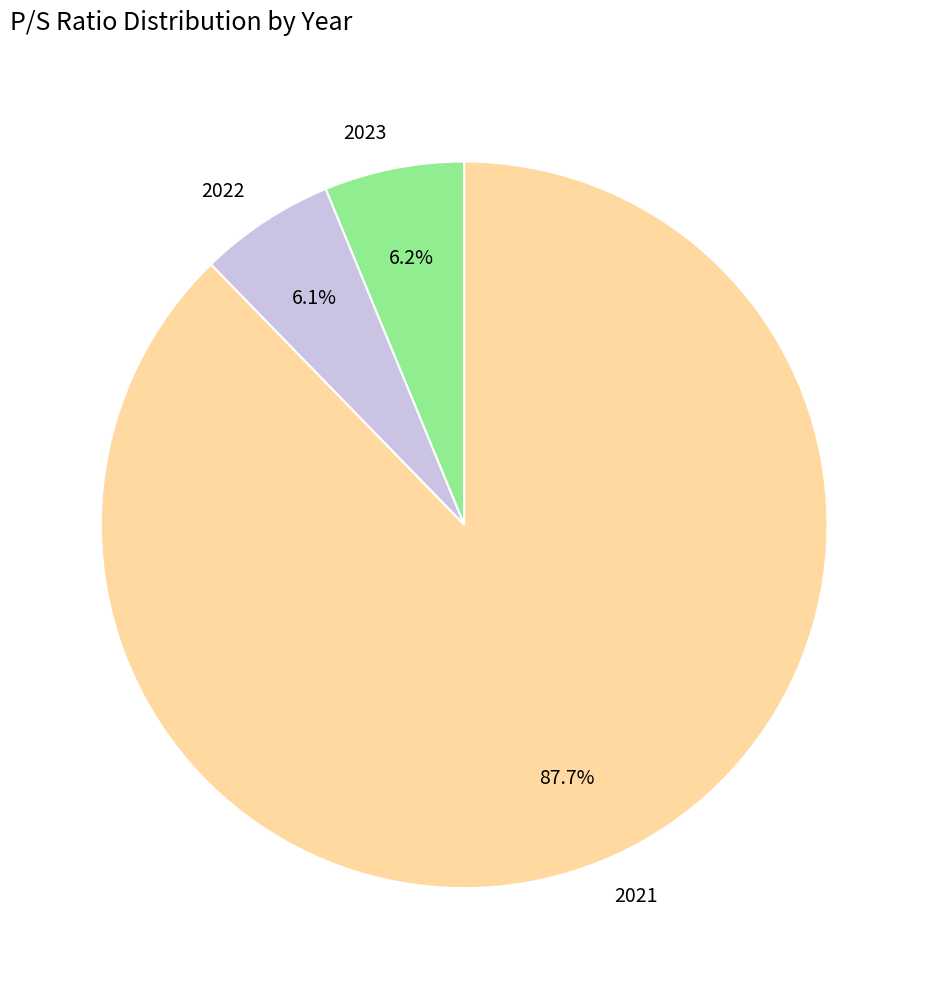

To the nearest percent, what portion does 2021 represent?

88%